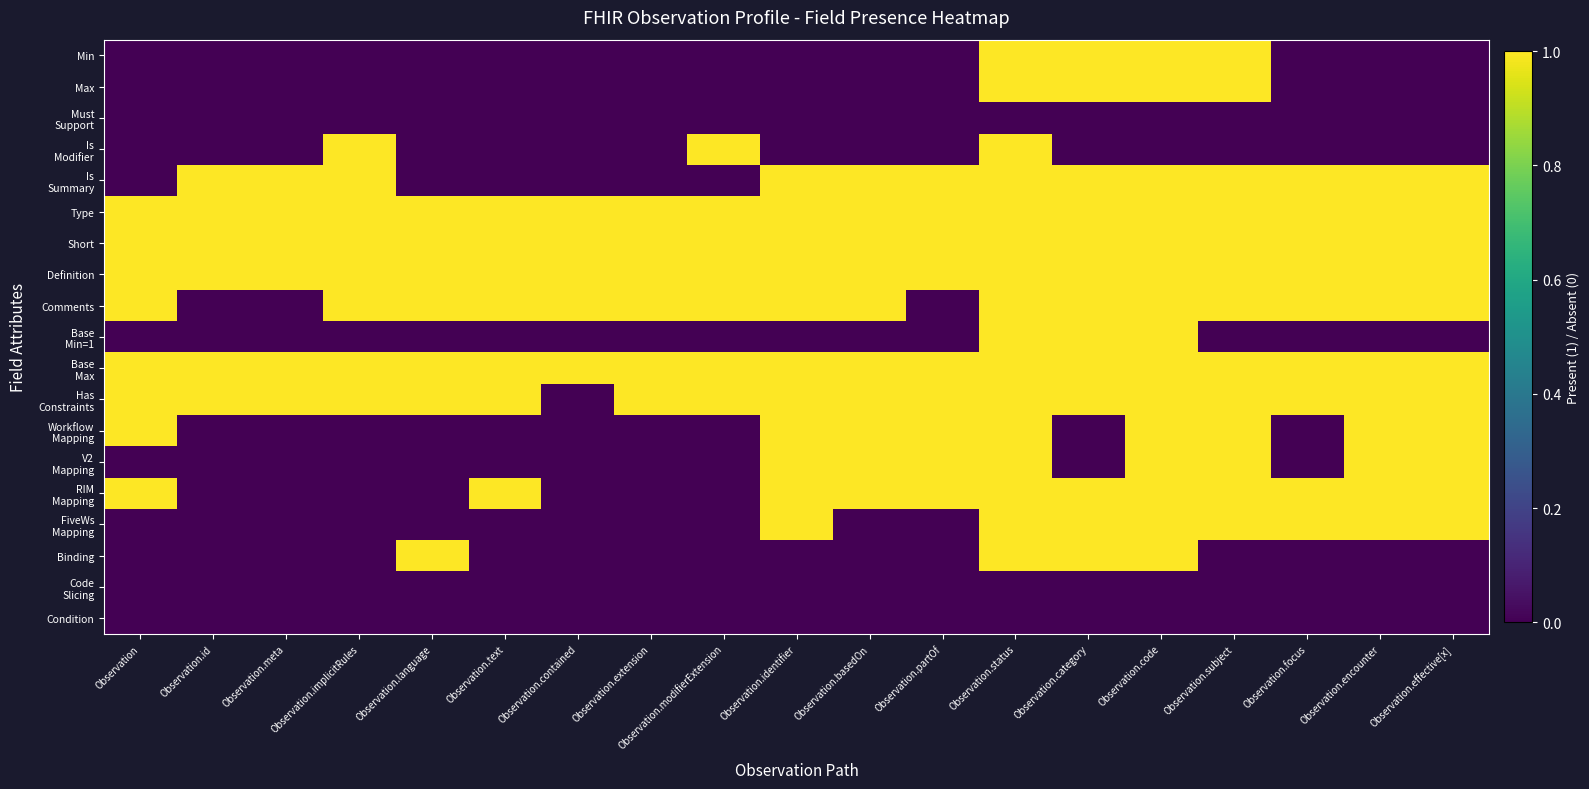

Which series has the largest total across all categories?

Type